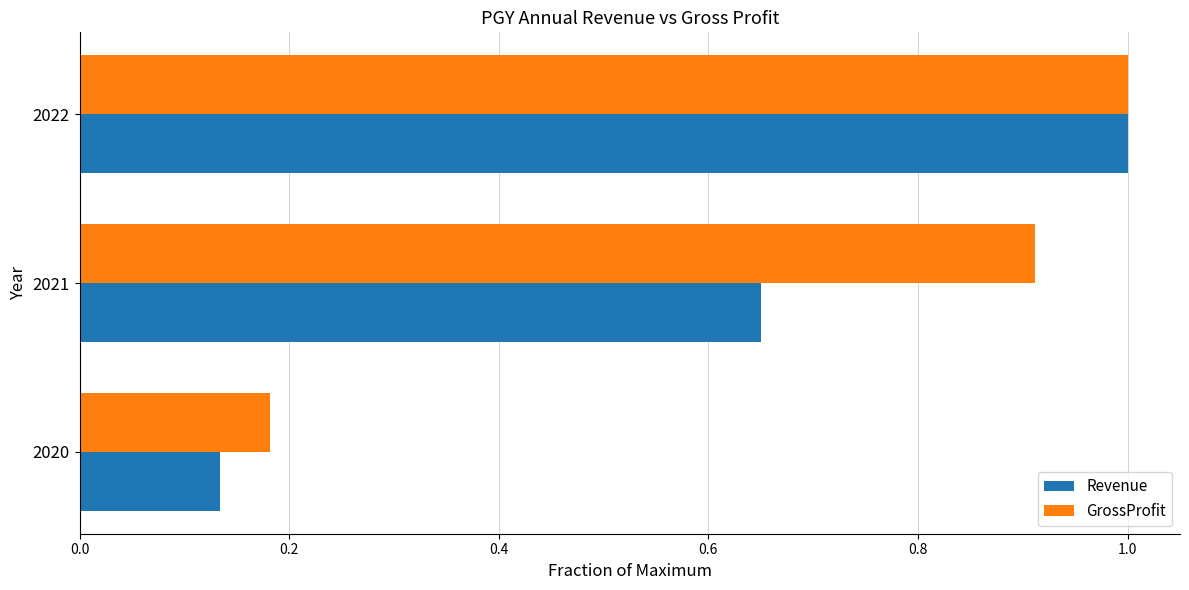

List the series in order of their overall mean, highest first.

GrossProfit, Revenue